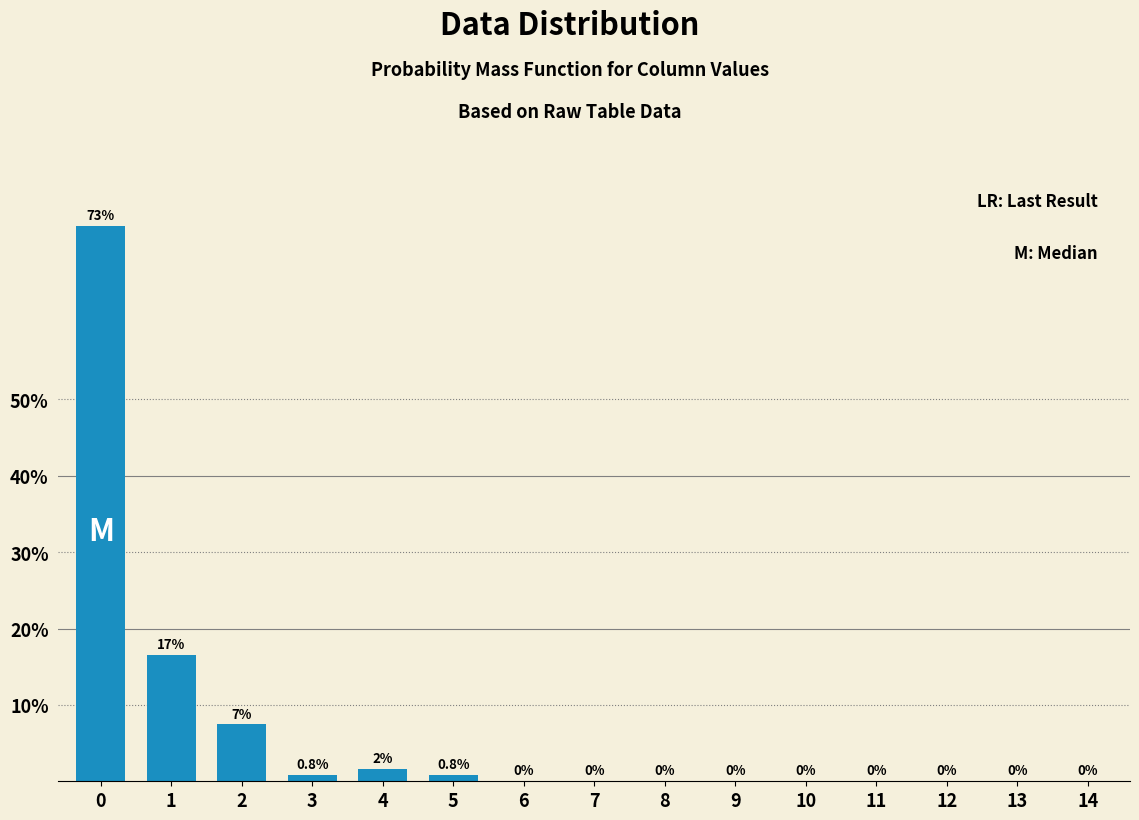

The chart shows a value of 2.6 at 2. True or false?

False